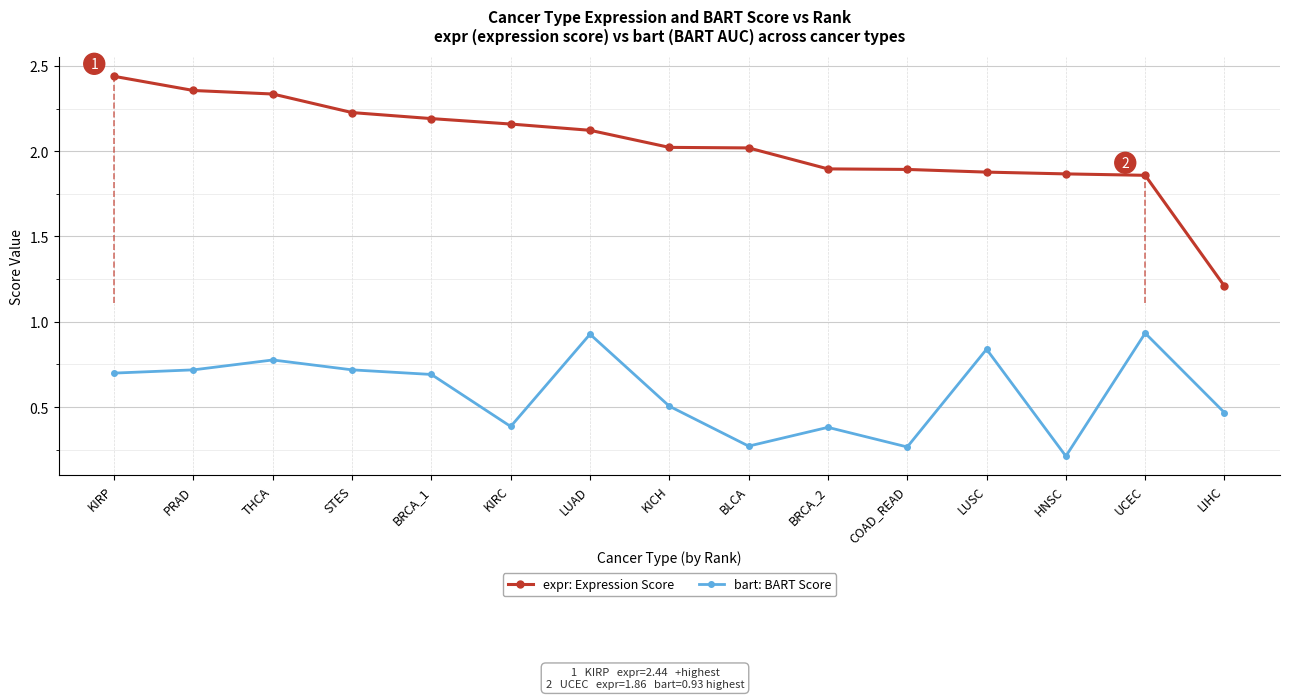

Which series has the widest spread of values?

expr: Expression Score